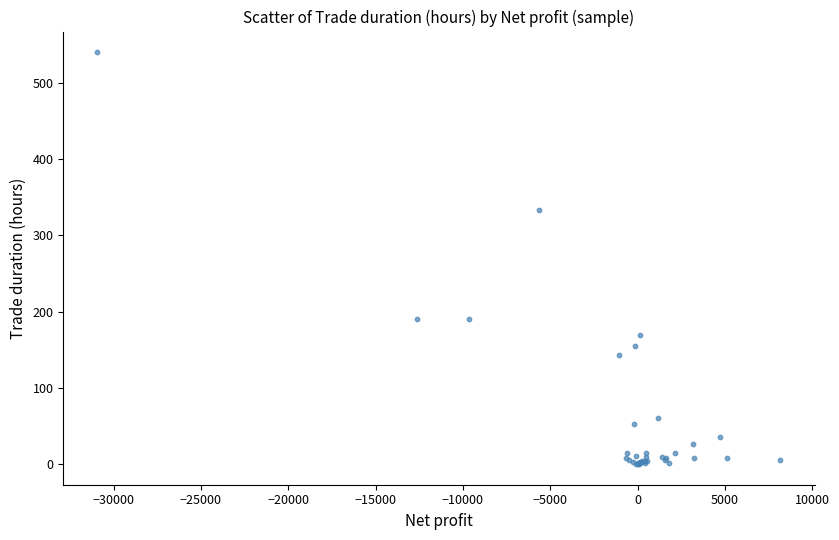

What Y value in the scatter plot is closest to 269?

332.6